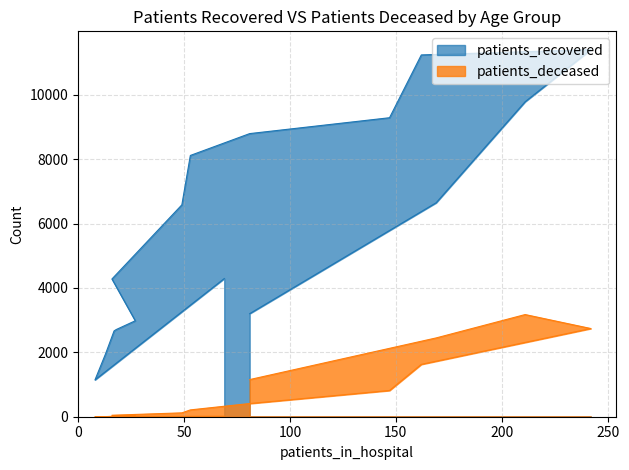

Does the chart display data point markers on the line(s)?

No